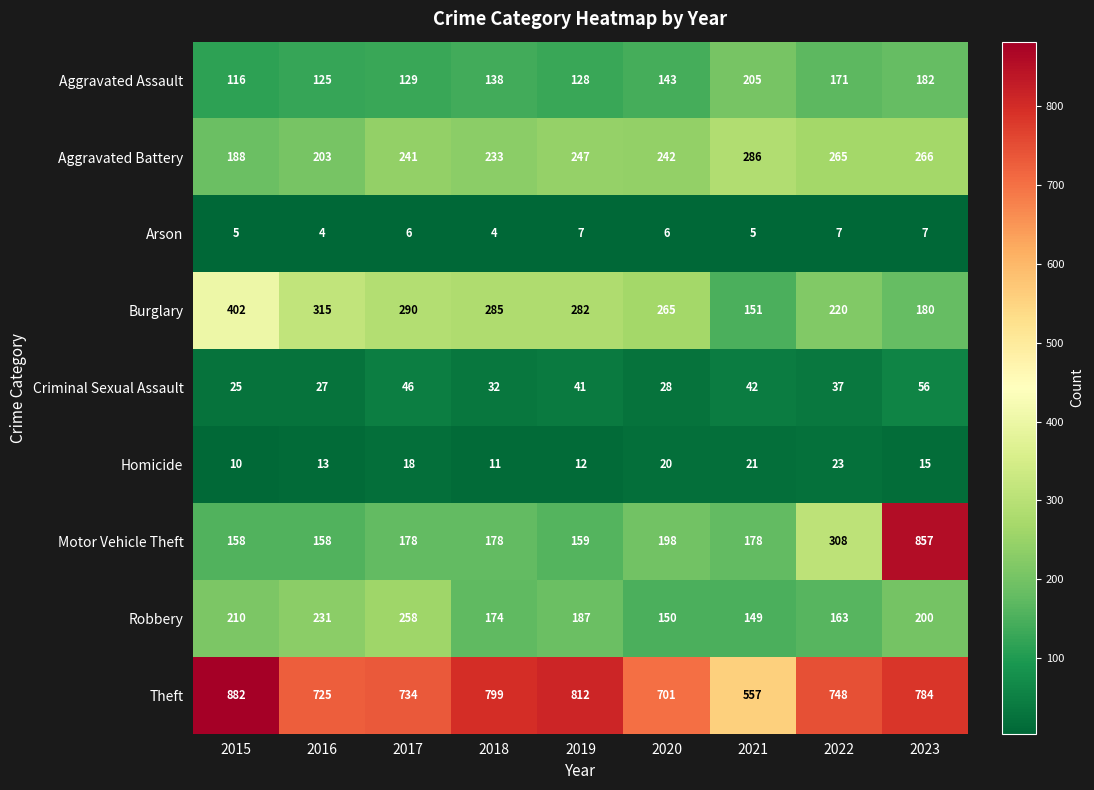

True or false: Aggravated Assault has a value of 116 at 2015.

True